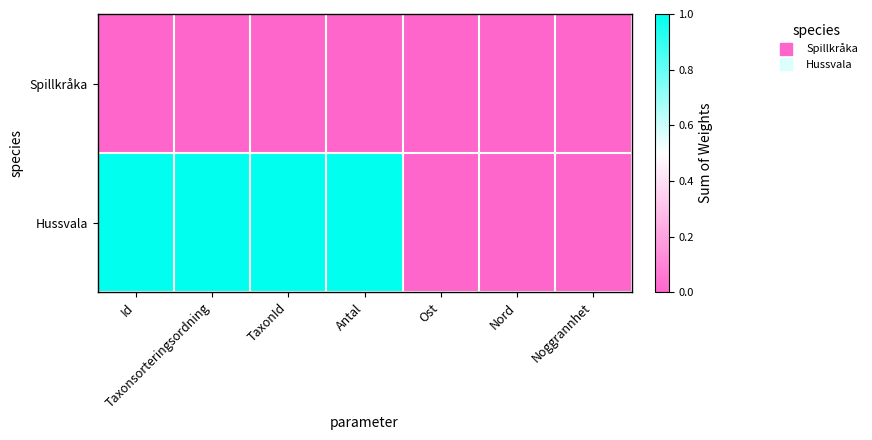

At how many categories does at least one series exceed 0?

4